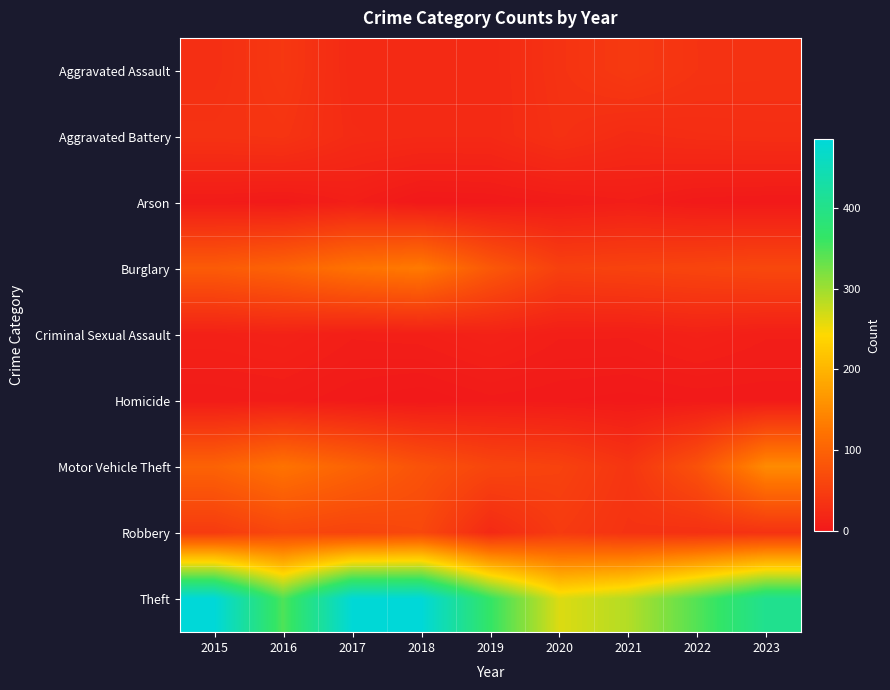

Reading left to right, list all the values displayed in this chart.

Aggravated Assault: 2015=31	2016=42	2017=23	2018=24	2019=23	2020=35	2021=45	2022=36	2023=35
Aggravated Battery: 2015=35	2016=37	2017=25	2018=23	2019=23	2020=33	2021=25	2022=28	2023=29
Arson: 2015=4	2016=2	2017=8	2018=0	2019=1	2020=4	2021=7	2022=2	2023=1
Burglary: 2015=90	2016=101	2017=121	2018=131	2019=86	2020=54	2021=57	2022=60	2023=64
Criminal Sexual Assault: 2015=11	2016=13	2017=8	2018=9	2019=13	2020=8	2021=8	2022=12	2023=8
Homicide: 2015=4	2016=5	2017=2	2018=0	2019=3	2020=2	2021=1	2022=2	2023=2
Motor Vehicle Theft: 2015=100	2016=122	2017=101	2018=78	2019=61	2020=56	2021=39	2022=77	2023=151
Robbery: 2015=46	2016=63	2017=58	2018=64	2019=23	2020=46	2021=35	2022=32	2023=35
Theft: 2015=485	2016=347	2017=482	2018=484	2019=364	2020=263	2021=287	2022=344	2023=407